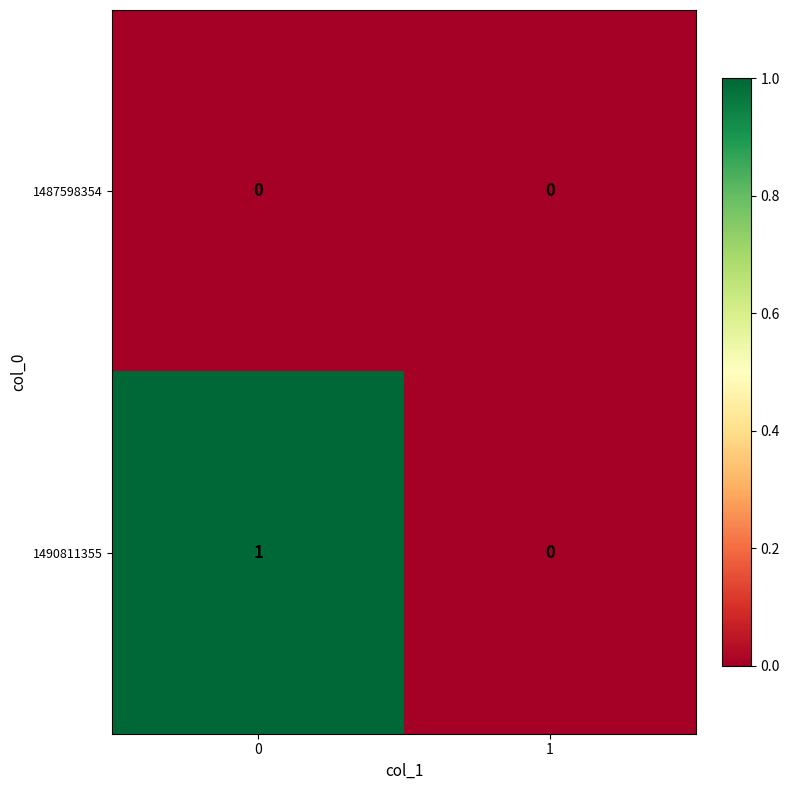

Reading left to right, list all the values displayed in this chart.

1487598354: 0	0
1490811355: 1	0